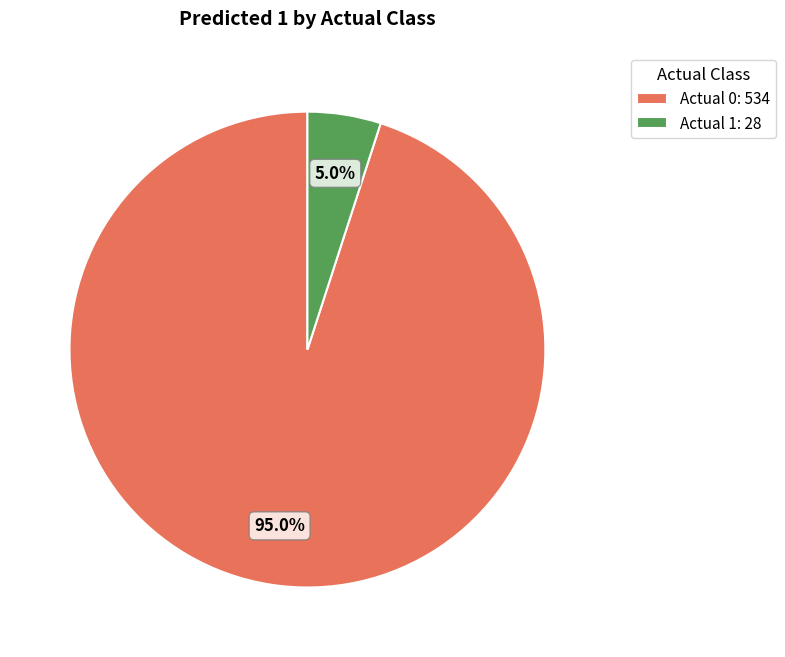

Which slice is the smallest?

Actual 1